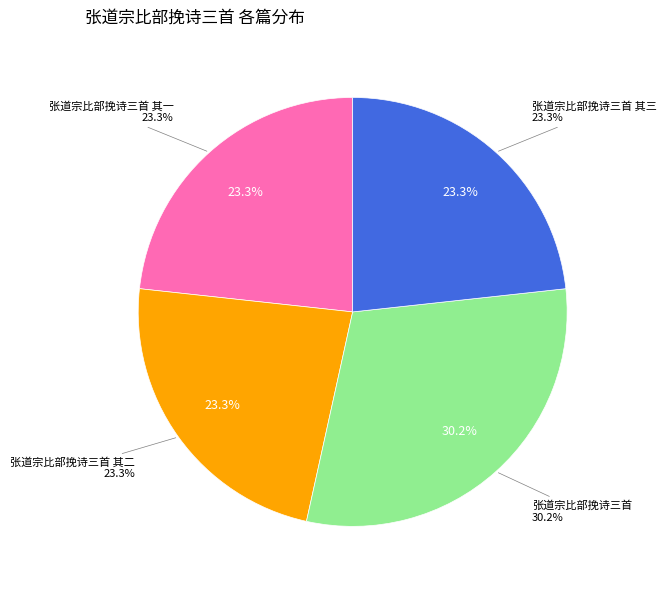

True or false: 张道宗比部挽诗三首 accounts for 24% of the total.

False